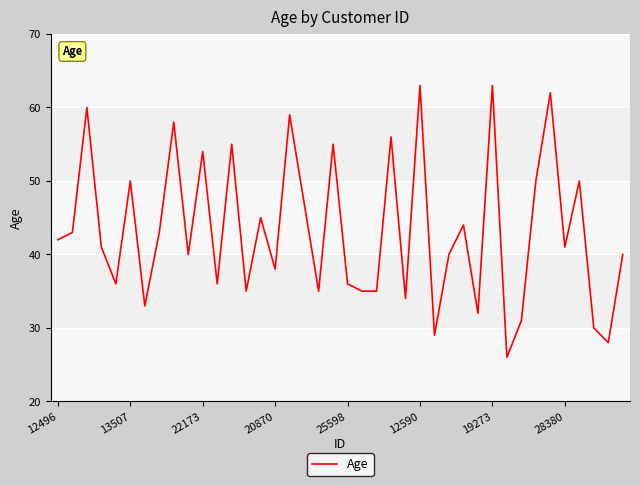

Does the chart have visible grid lines?

Yes